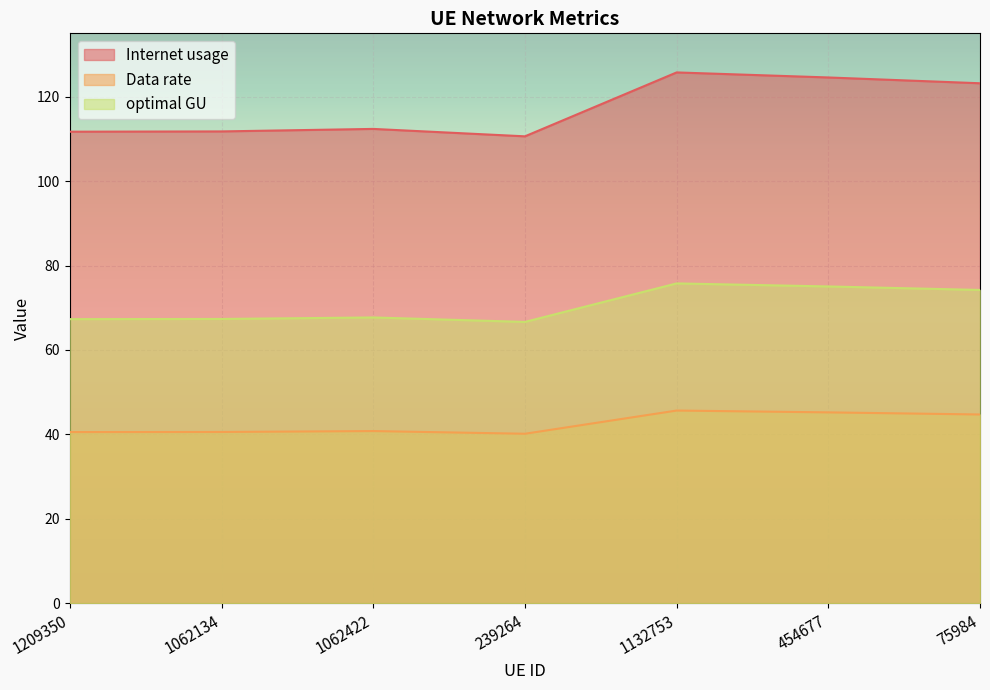

At which label does Internet usage first exceed 112?

1062422